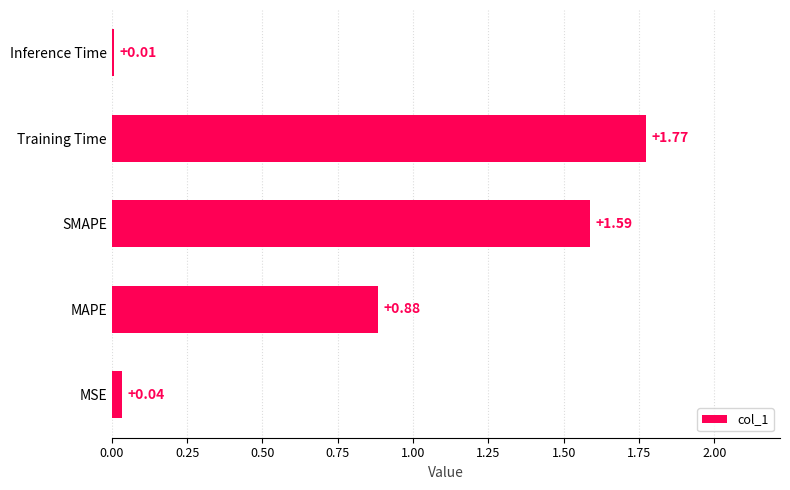

At which label is the value closest to 0?

Inference Time